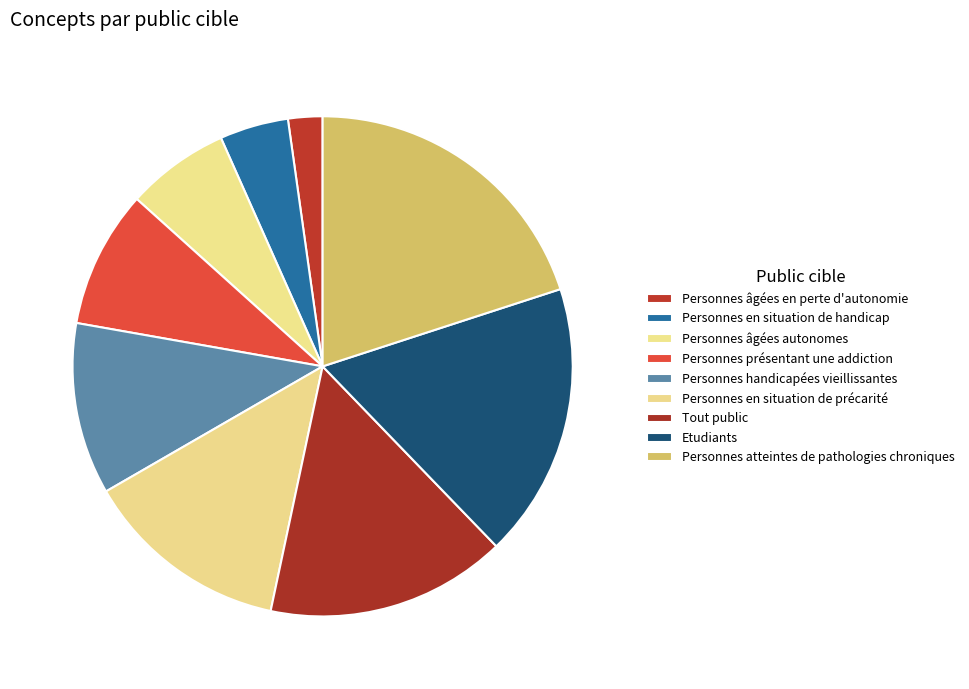

What percentage do Personnes handicapées vieillissantes and Personnes en situation de handicap together represent?

15.6%